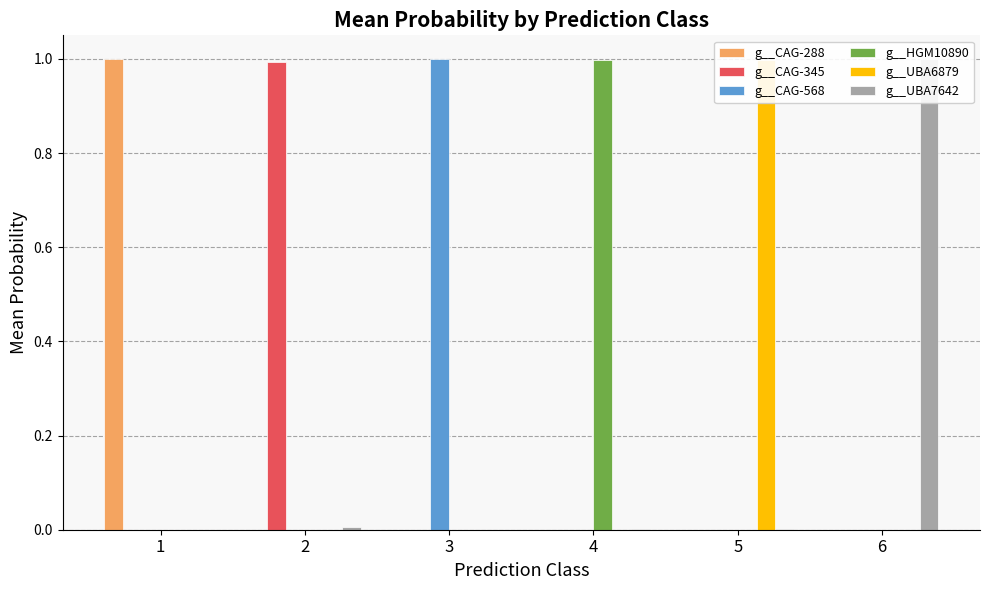

At which label does g__CAG-568 reach its peak?

3